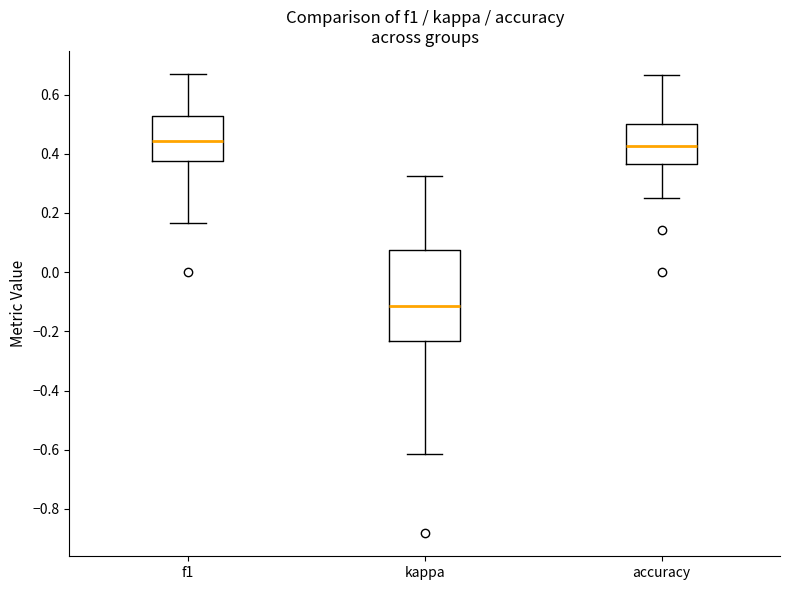

Which box is the tallest, from its lower edge to its upper edge?

kappa